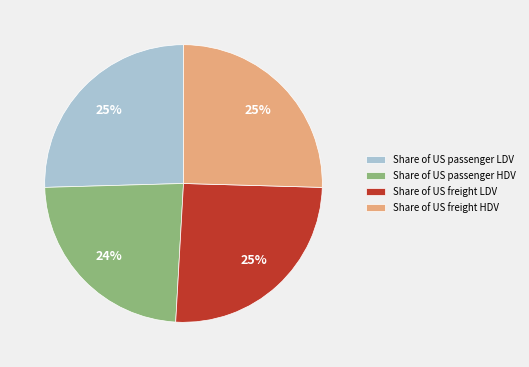

How many slices are in this pie chart?

4